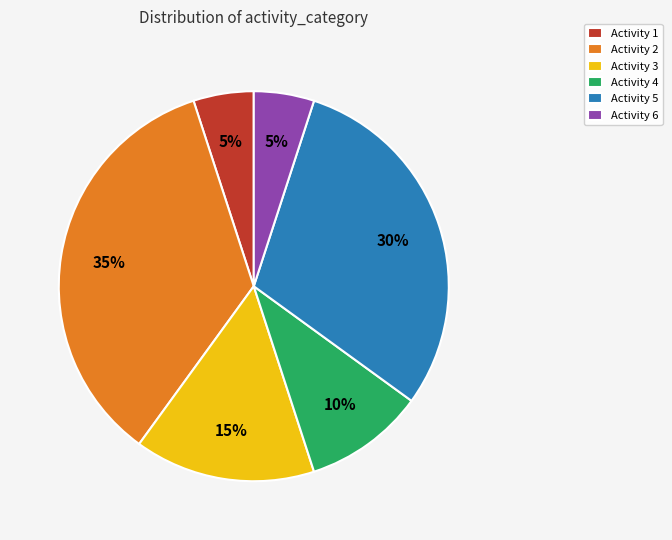

What percentage is the Activity 5 slice, to the nearest percent?

30%